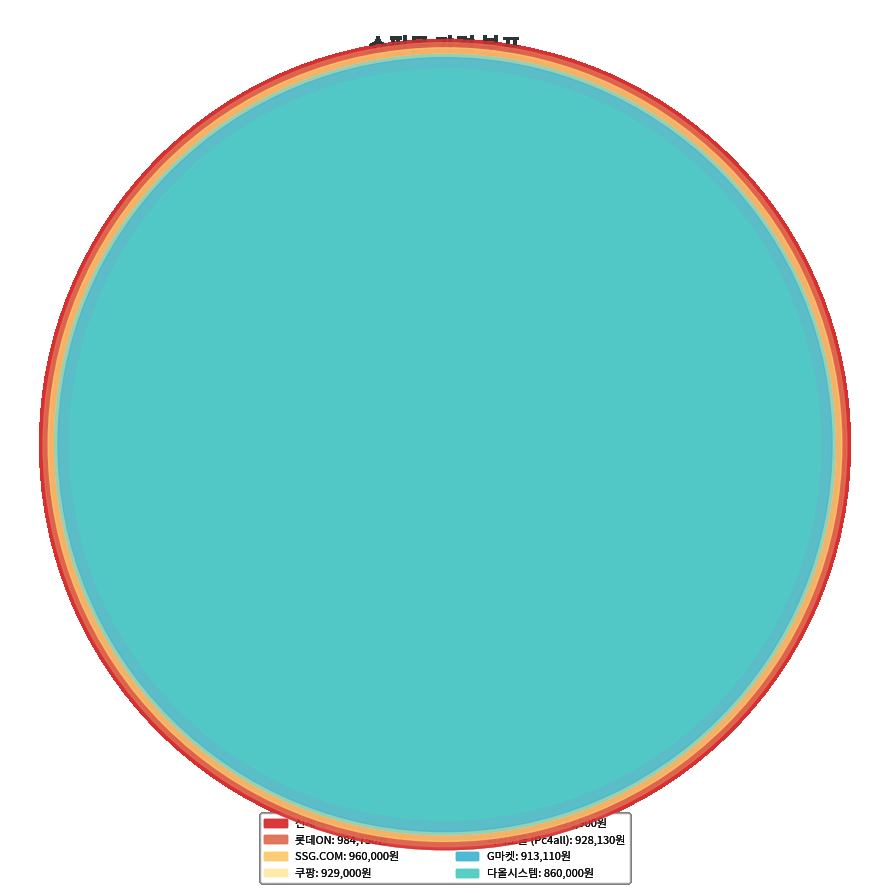

The 피시포올 (Pc4all) slice represents 22% of the pie. True or false?

False